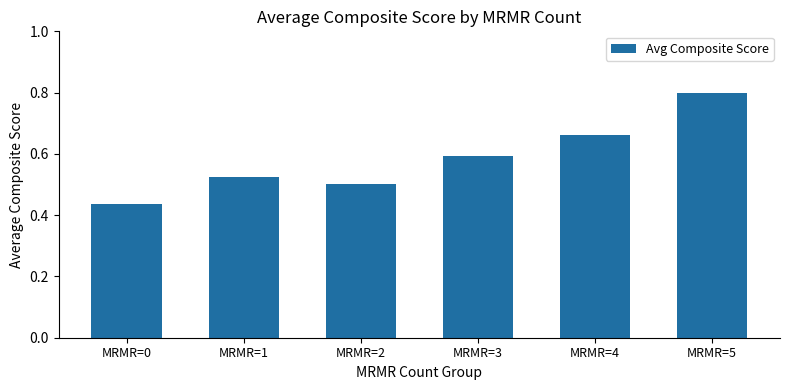

What is the sum of all values?

3.5